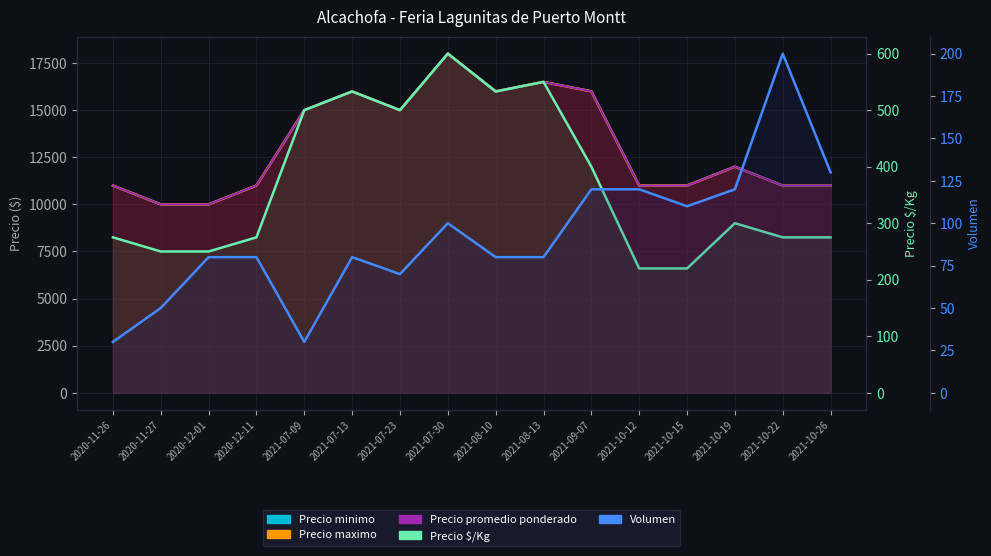

Is the value of Volumen at 2021-07-30 greater than the value of Precio $/Kg at 2021-08-10?

No